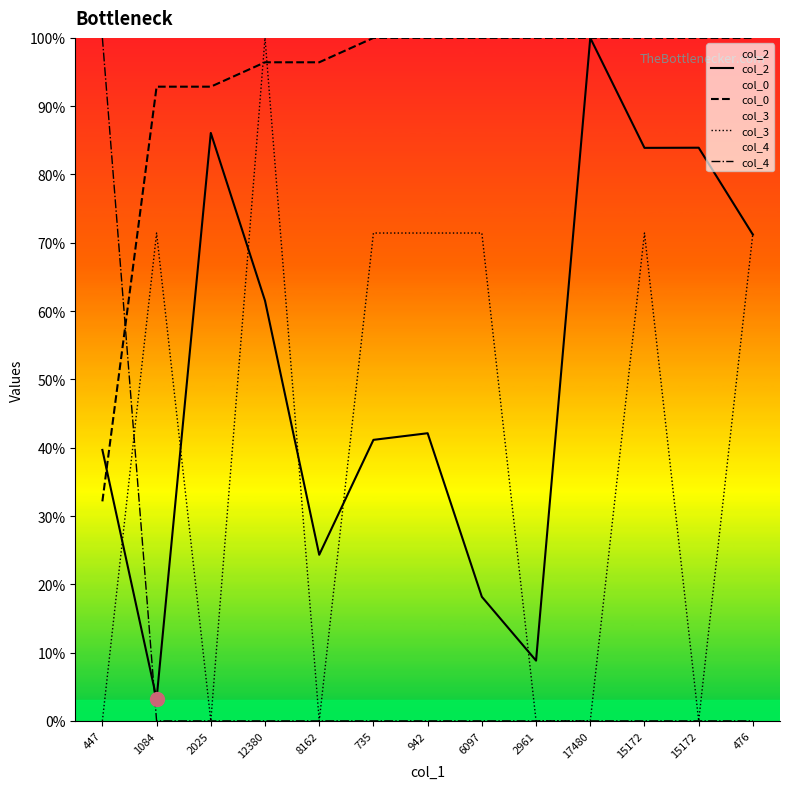

What is the value of the col_0 point at the 4th from the left?

96.4